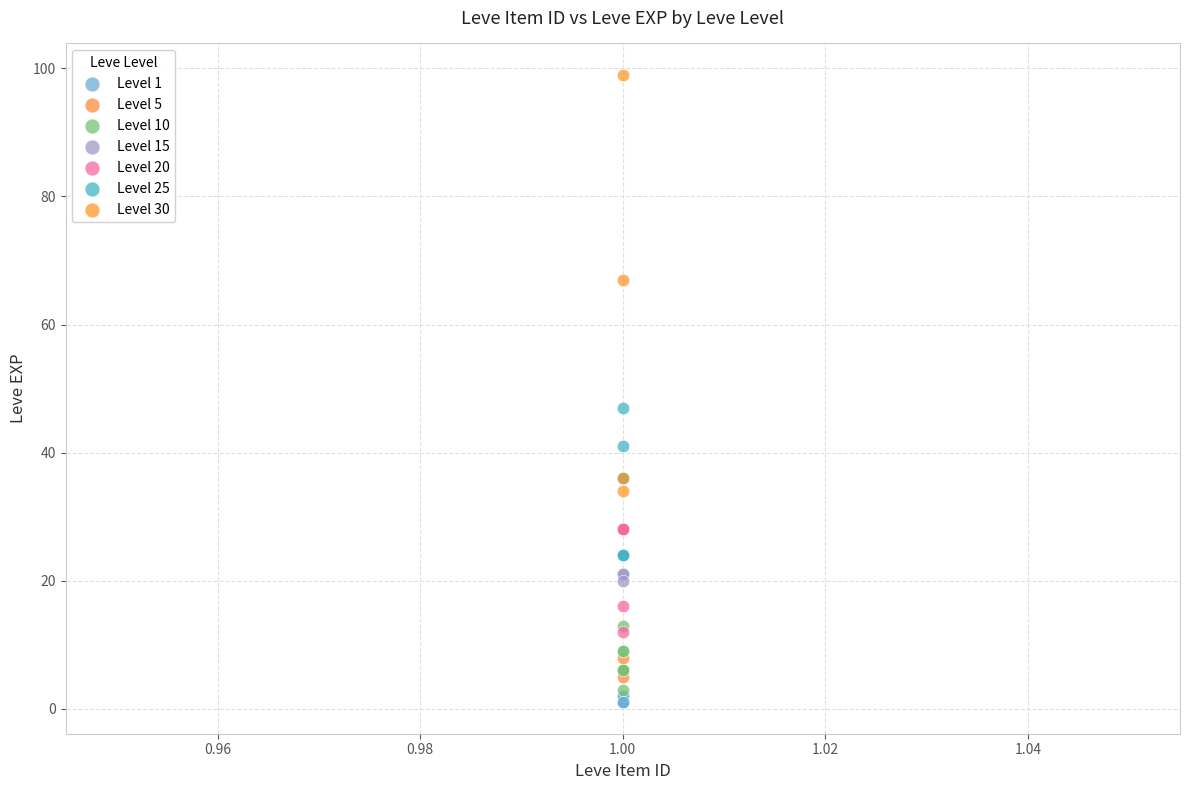

Which series reaches the maximum Y coordinate?

Level 30